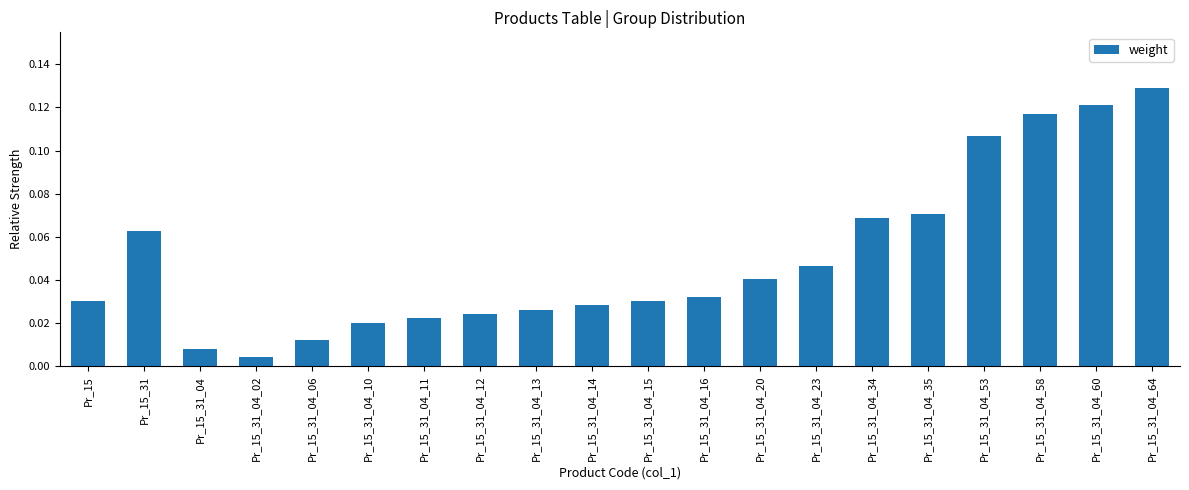

What is the change in value from Pr_15_31_04_13 to Pr_15_31_04_58?

+0.1